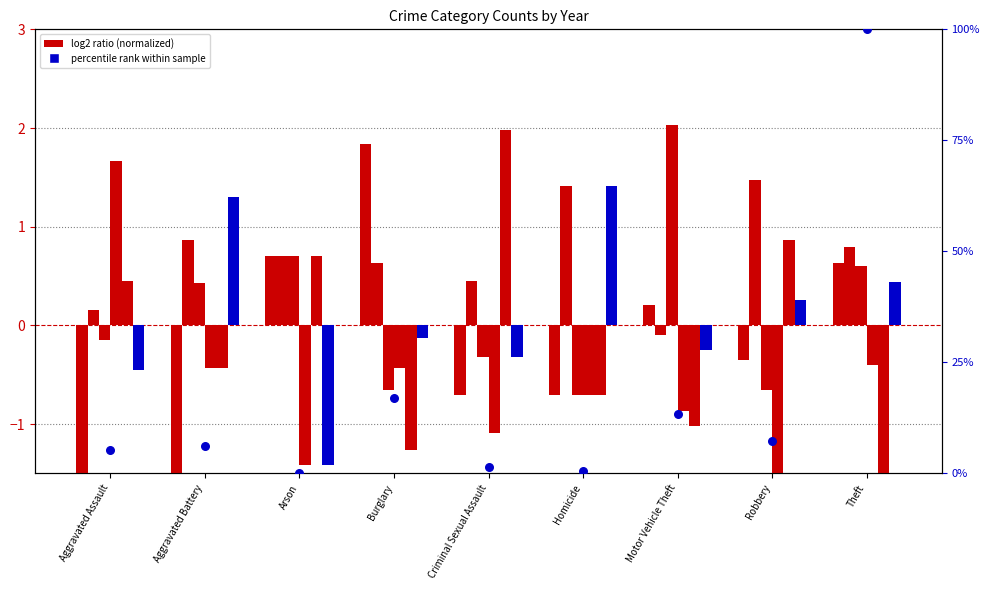

What is the change in value from Aggravated Assault to Robbery?

+2.1